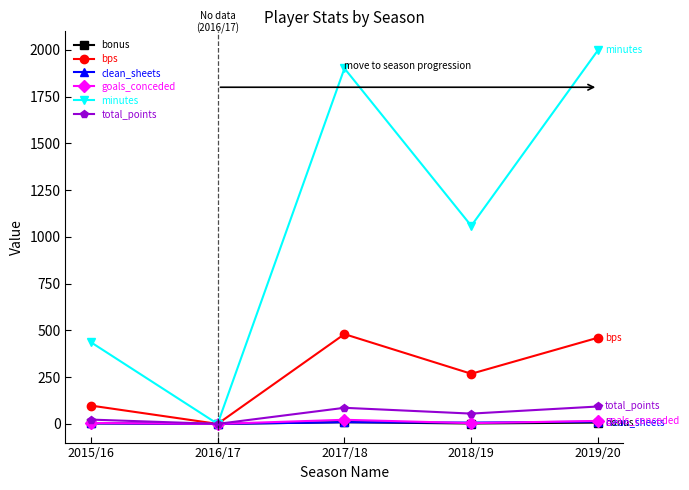

In bps, how many points are lower than both neighbors (excluding endpoints)?

2